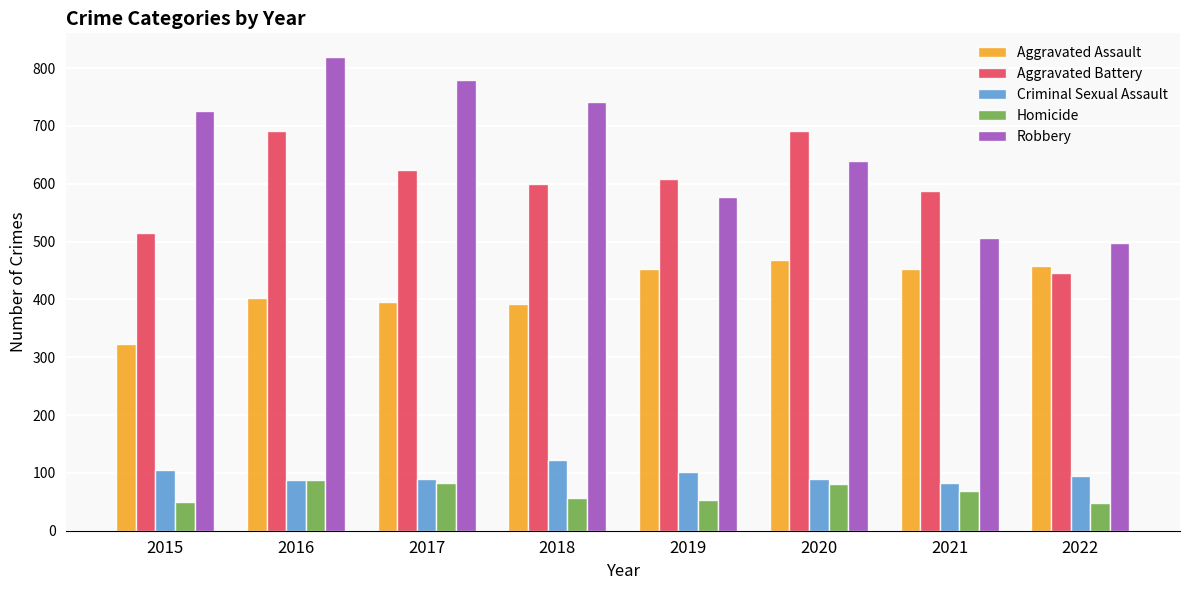

Is it true that Criminal Sexual Assault equals 157 at 2015?

False